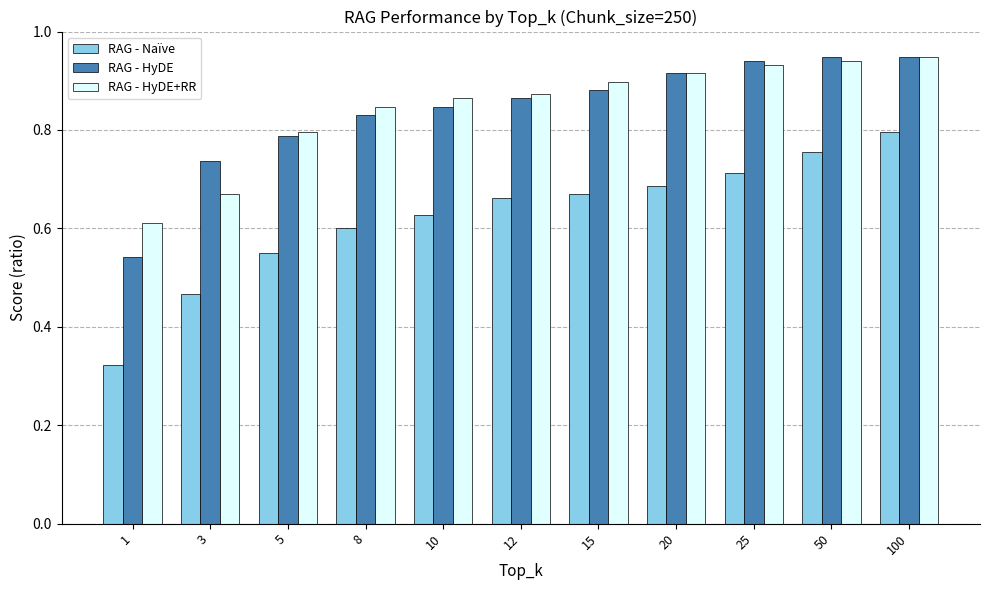

At which label is RAG - HyDE closest to 0?

1